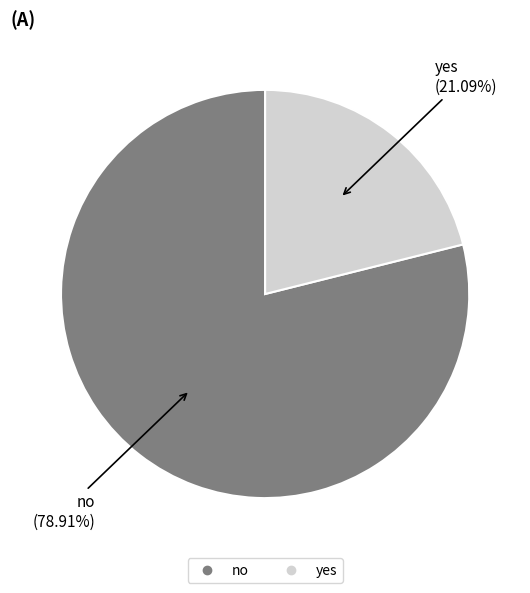

How many segments does this pie chart have?

2